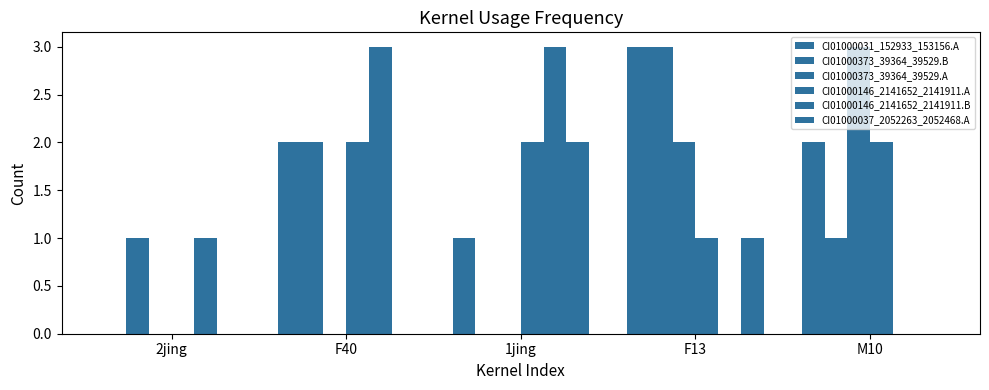

How many values in CI01000373_39364_39529.B are above zero?

4